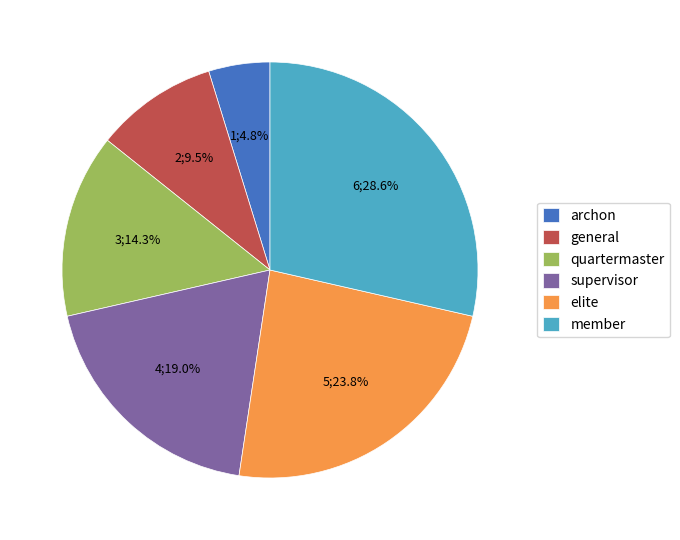

What is the smallest slice in the pie chart?

archon